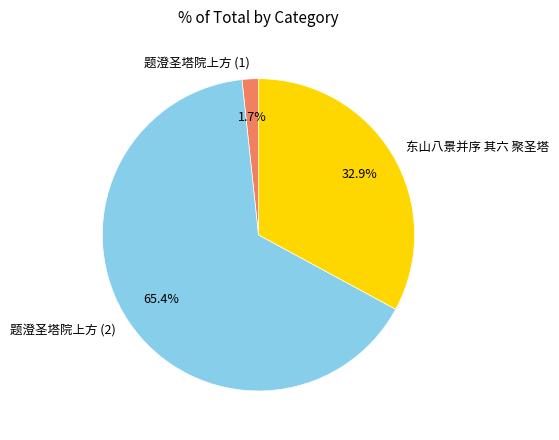

Rank the categories by value from lowest to highest.

题澄圣塔院上方 (1), 东山八景并序 其六 聚圣塔, 题澄圣塔院上方 (2)